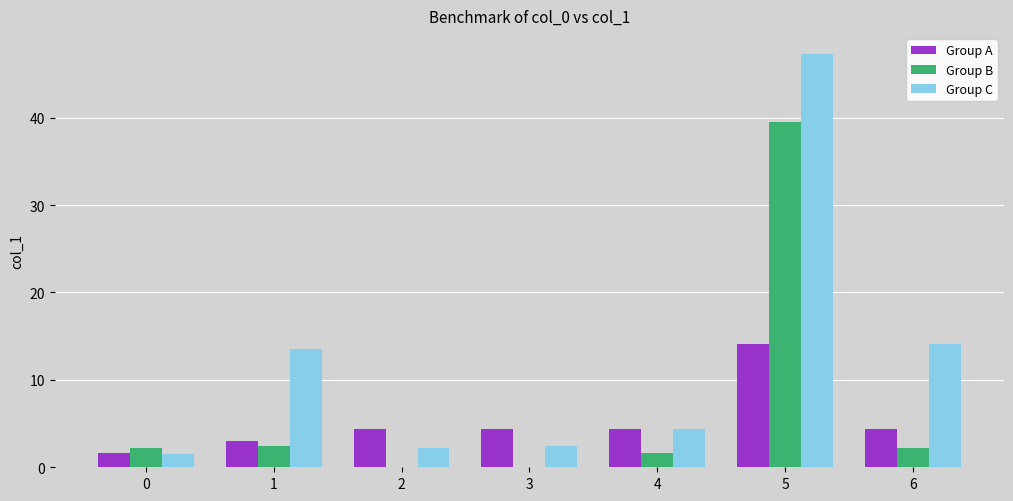

Is the value of Group C at 6 greater than the value of Group A at 4?

Yes